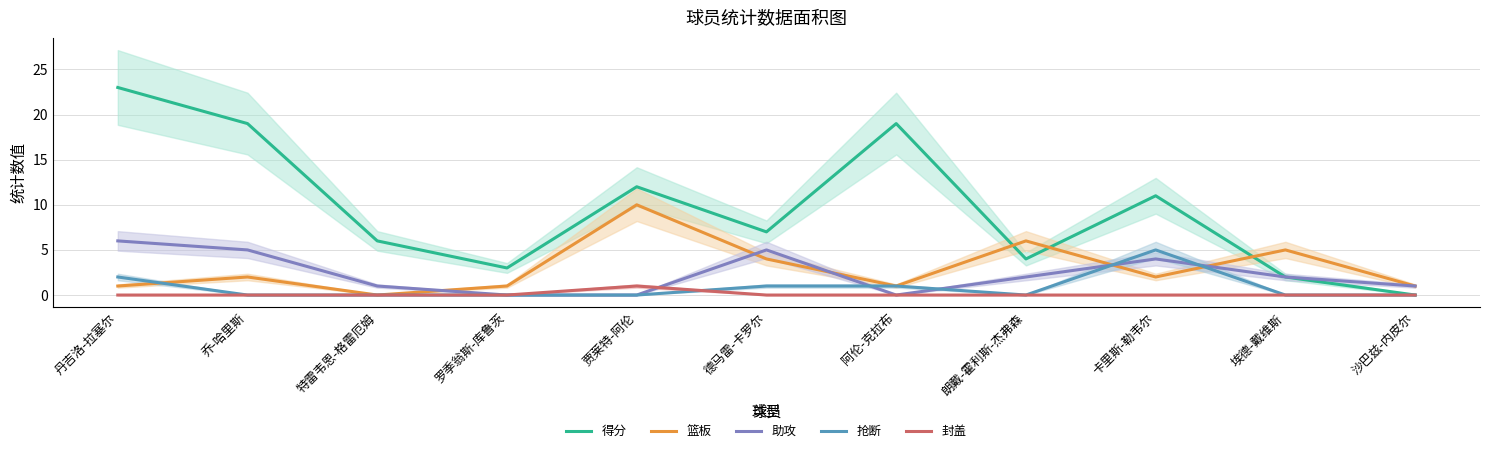

What are all the series names shown in the legend?

得分, 篮板, 助攻, 抢断, 封盖